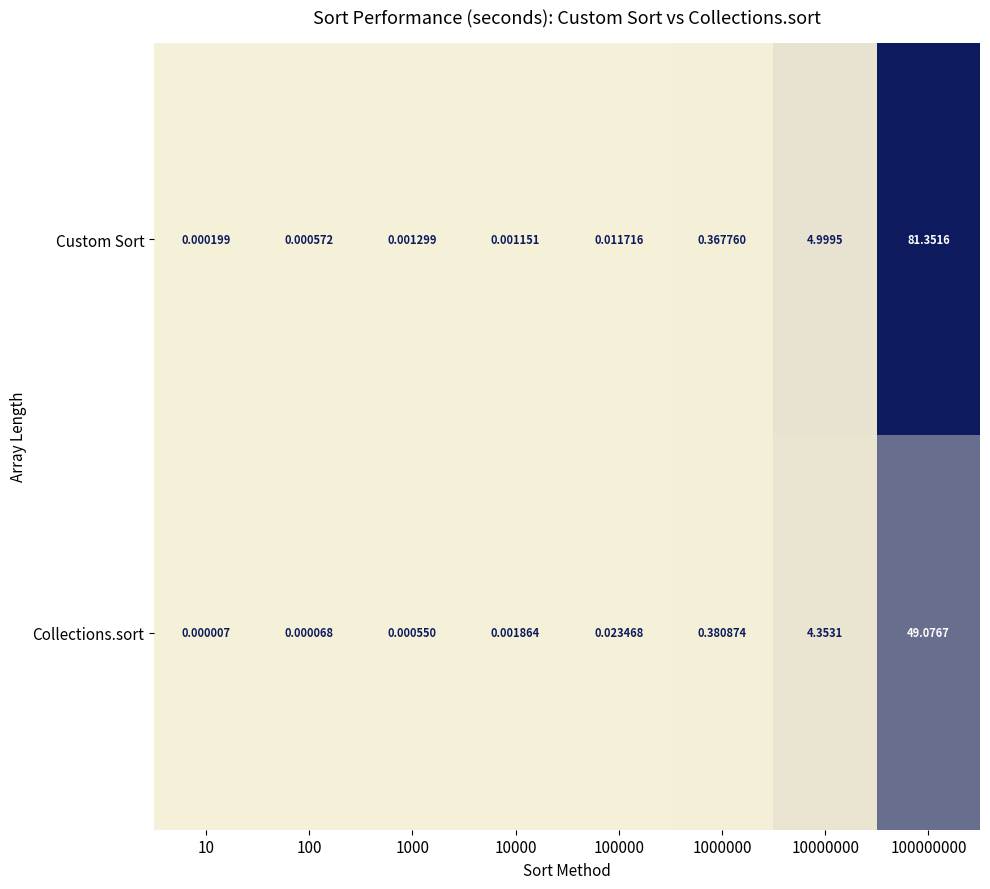

Rank the series by their maximum value, from lowest to highest.

Collections.sort, Custom Sort